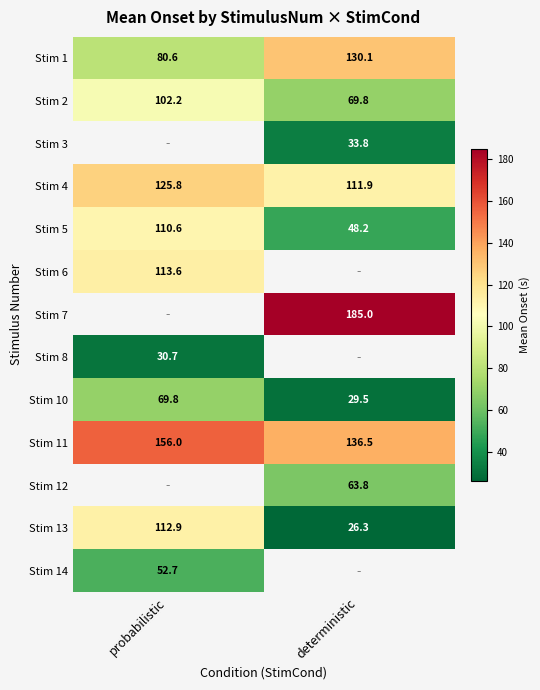

What is the difference between the highest and lowest values at probabilistic?

125.3